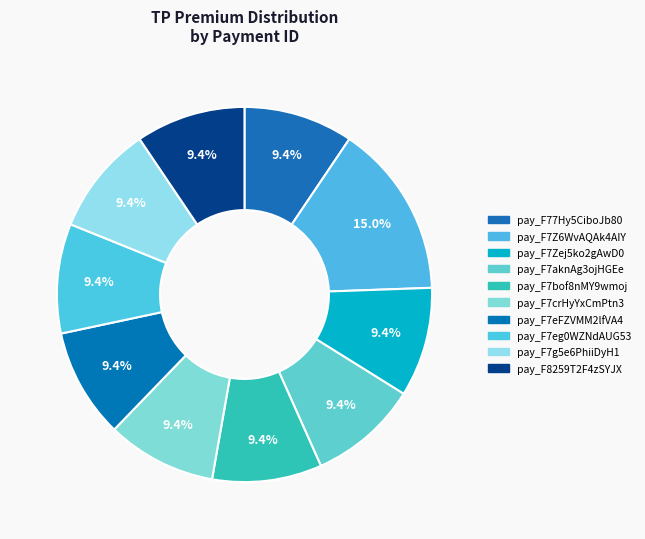

Which slice is the smallest?

pay_F77Hy5CiboJb80